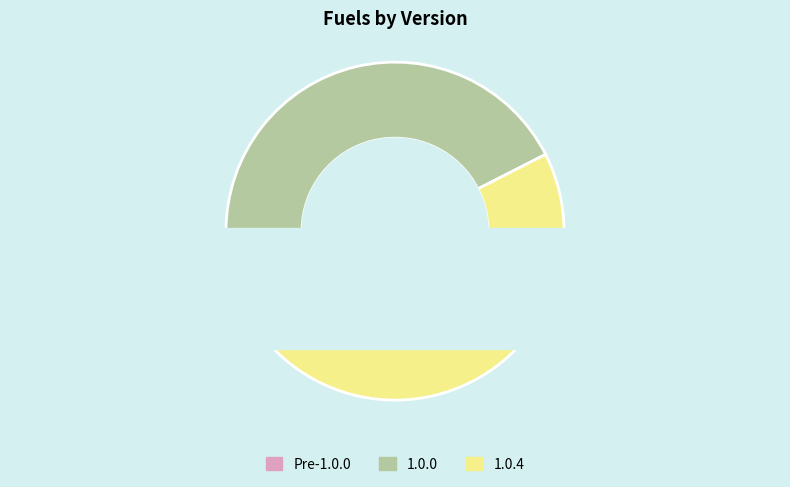

What percentage is the 1.0.0 slice, to the nearest percent?

42%